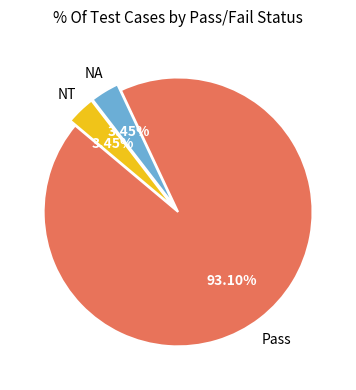

Is there any slice that represents more than half of the pie?

Yes